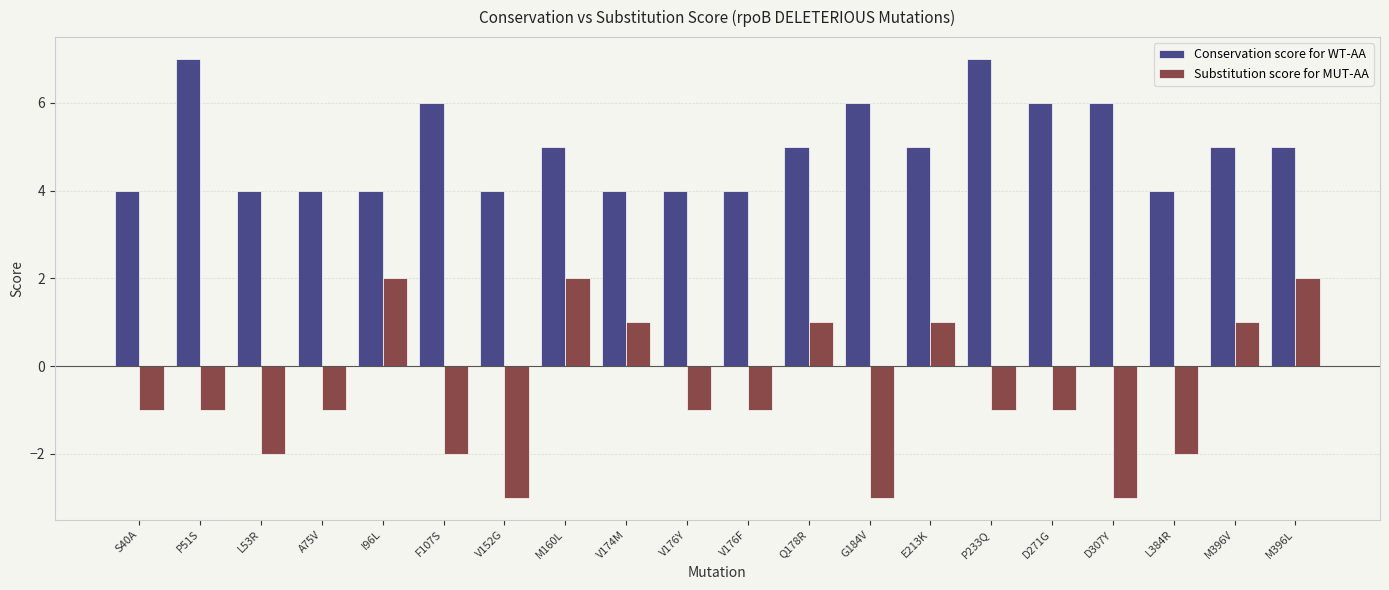

What is the difference between the Conservation score for WT-AA values at G184V and V176Y?

2